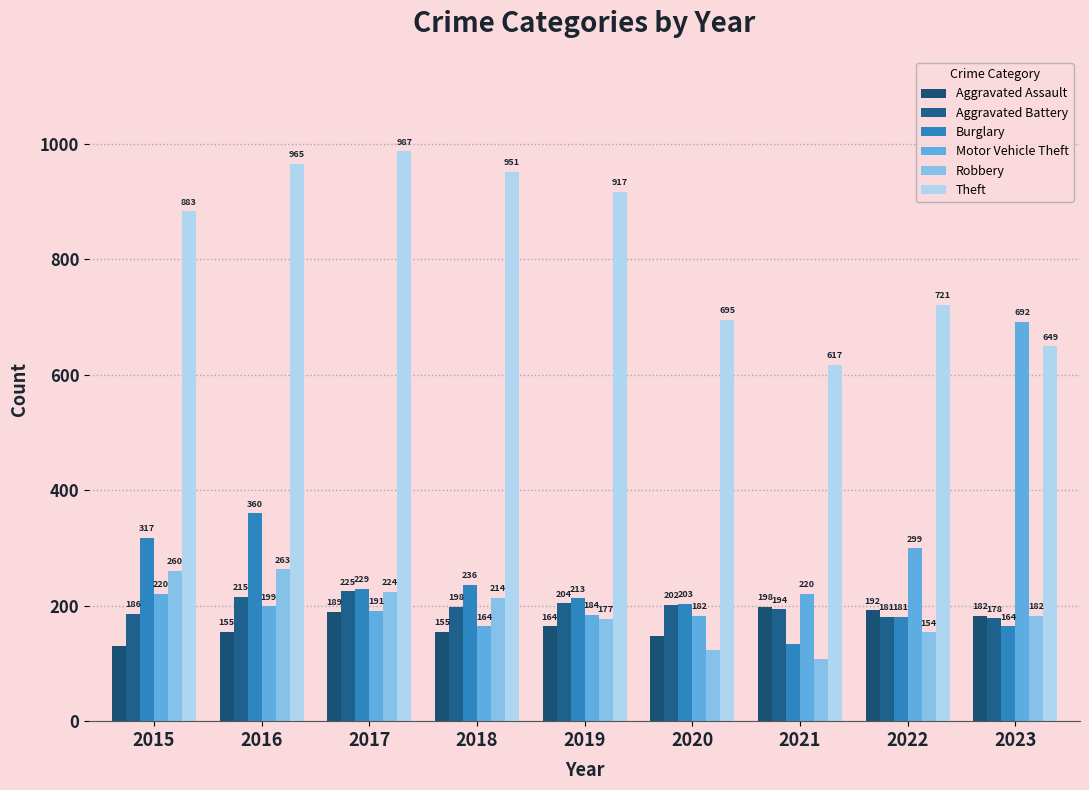

How many series are shown in this chart?

6